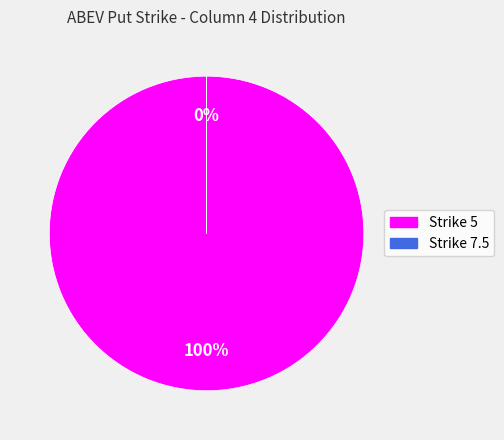

To the nearest percent, what is the average slice percentage?

50%